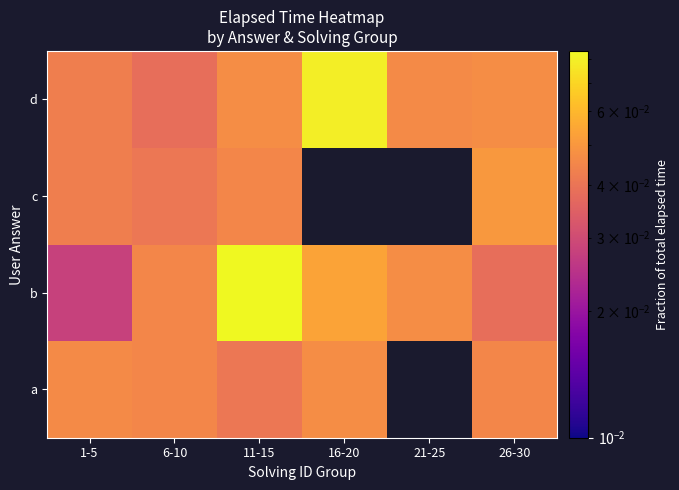

What is the sum of all b values?

0.3